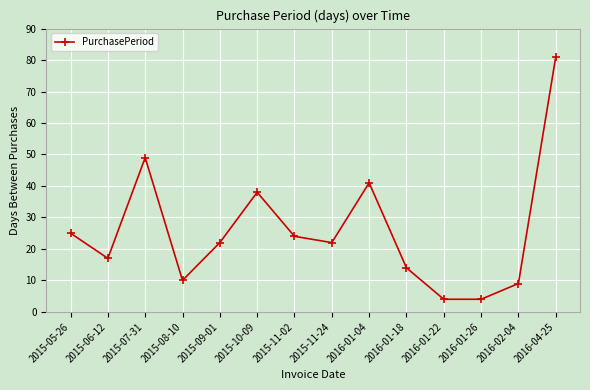

What is the minimum value shown in the chart?

4